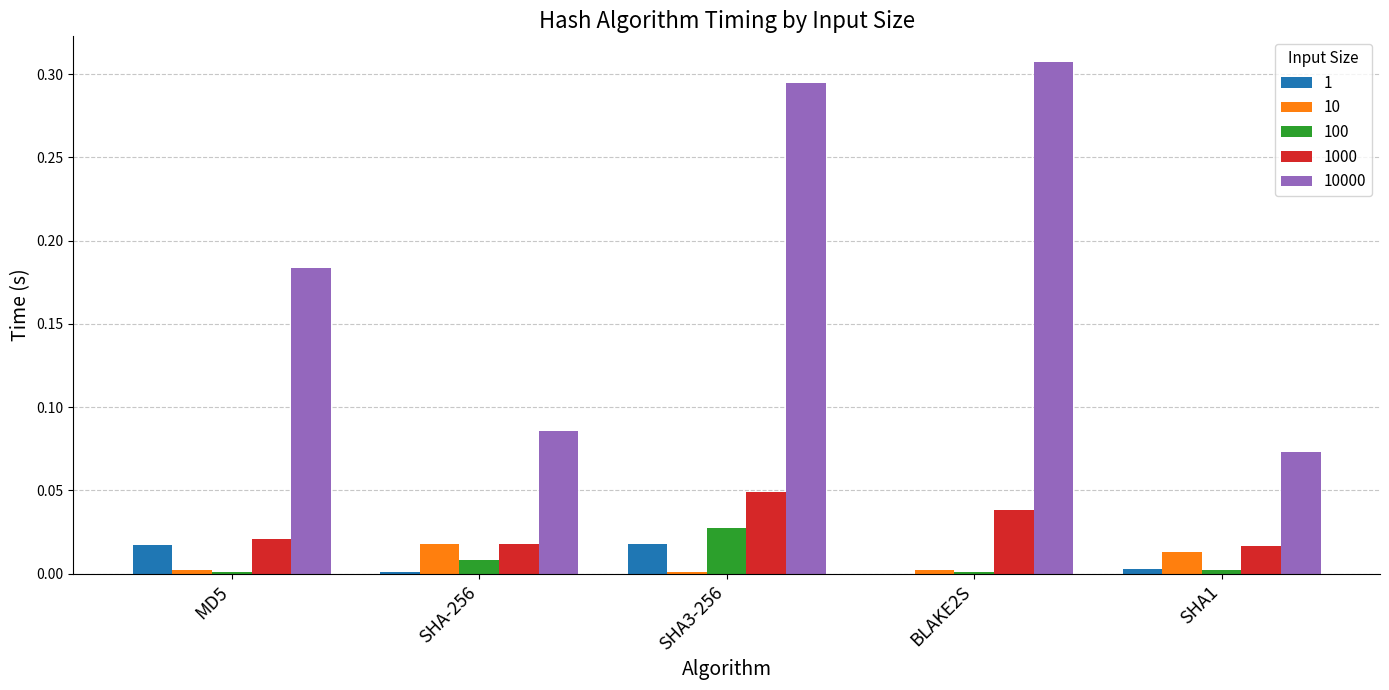

Which category has the highest value in the 1000 series?

SHA3-256